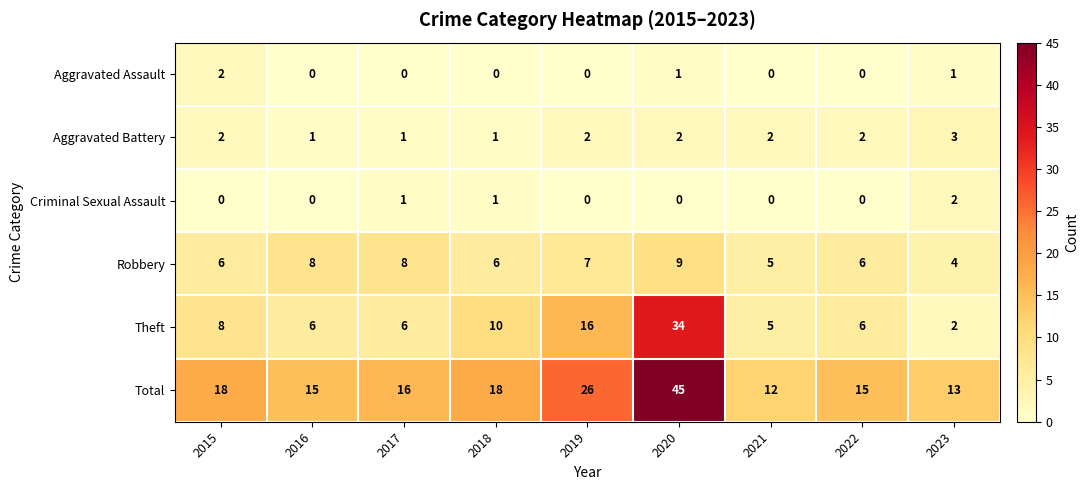

What is the sum of all Robbery values?

59